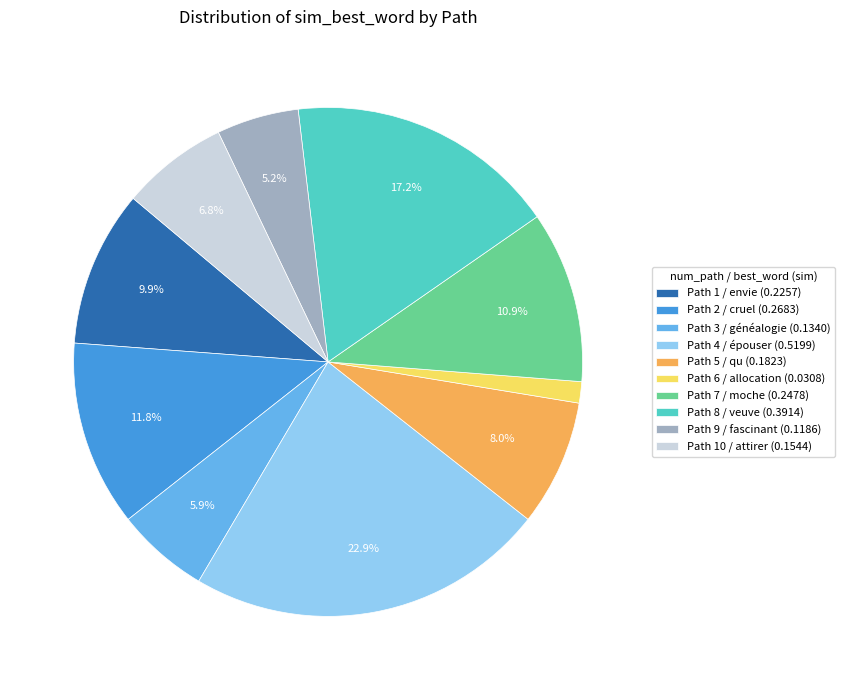

How many segments does this pie chart have?

10